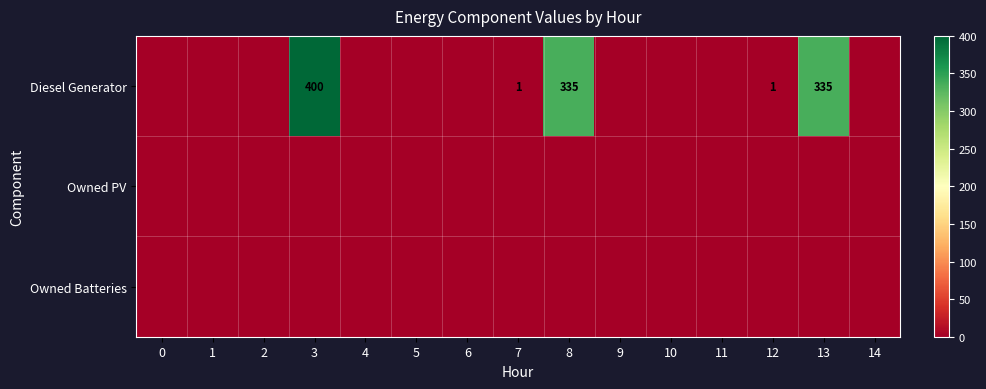

The value of row_0 at 12 is 1. True or false?

True